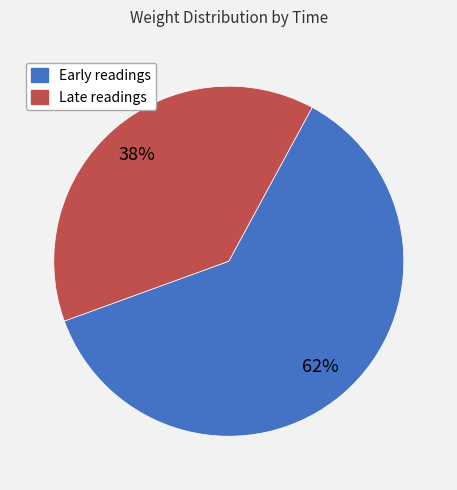

Is there a majority slice in this chart?

Yes